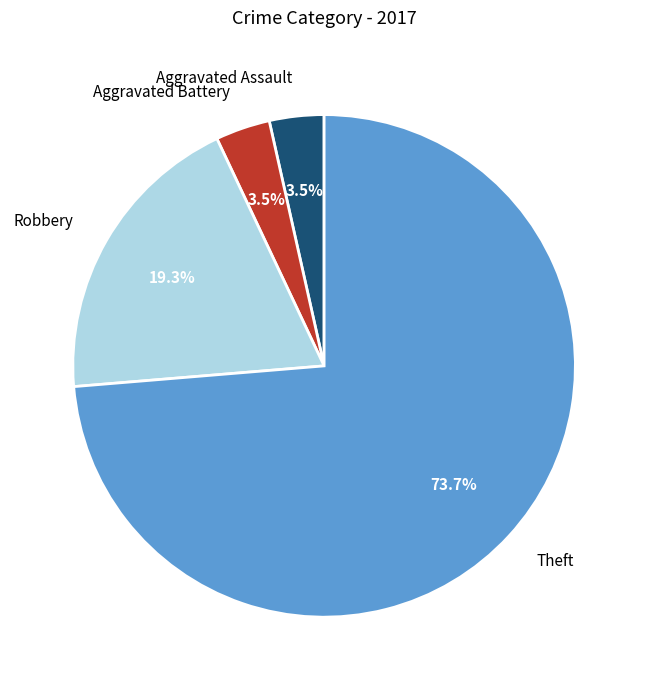

To the nearest percent, what is the difference between the largest and smallest slice percentages?

70%